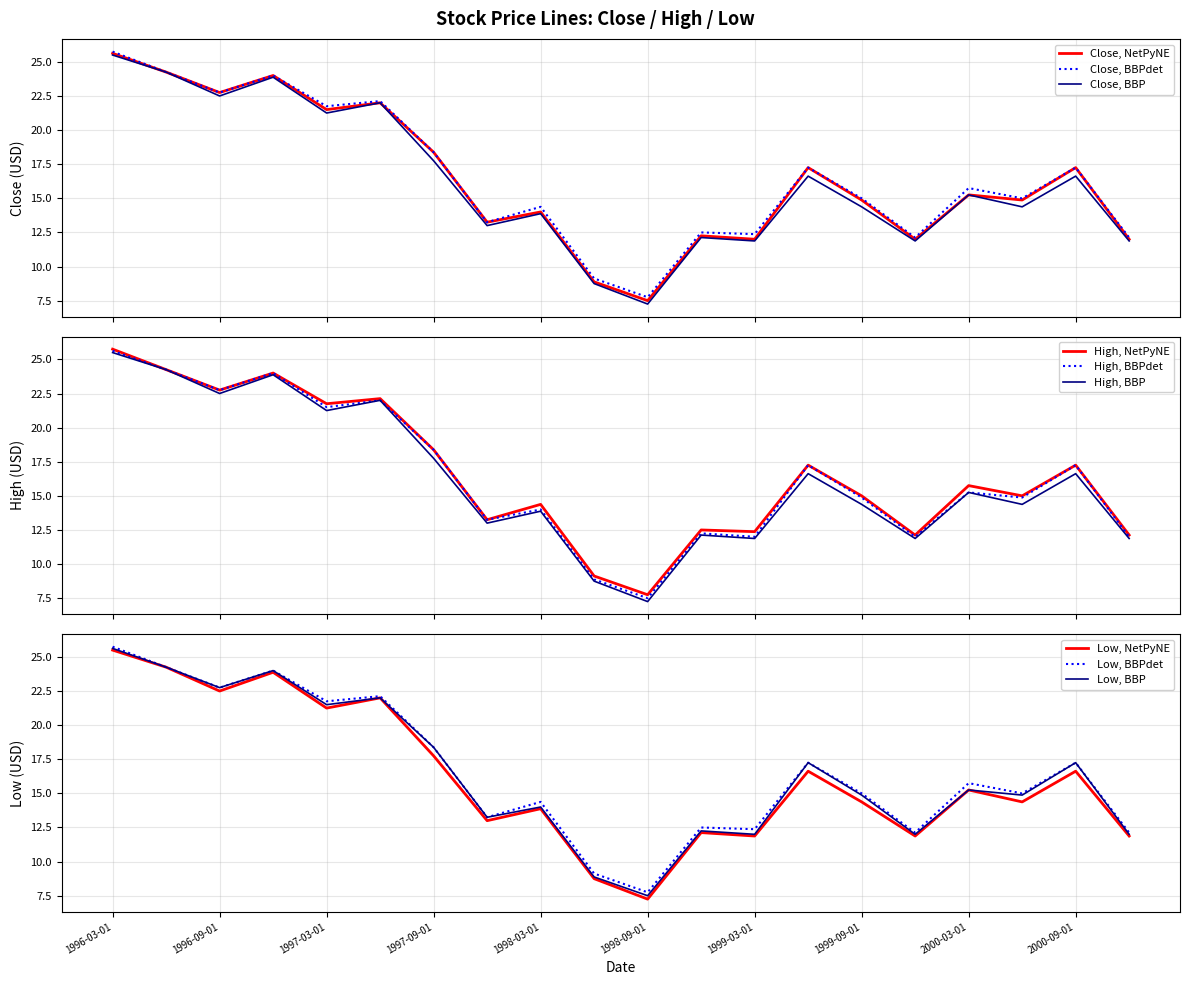

True or false: Close and High intersect in this chart.

False